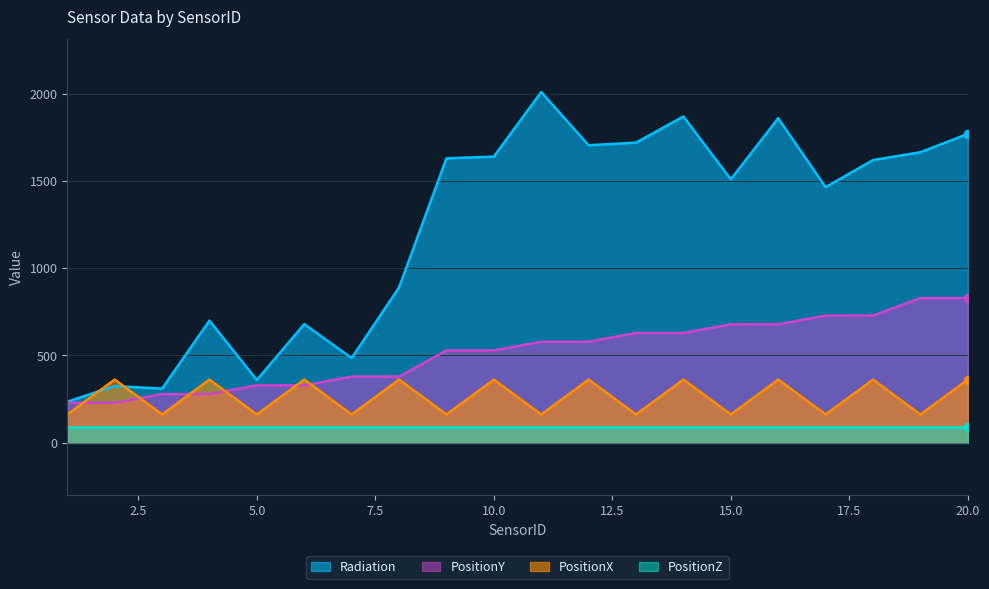

True or false: PositionY has a value of 953 at 13.

False